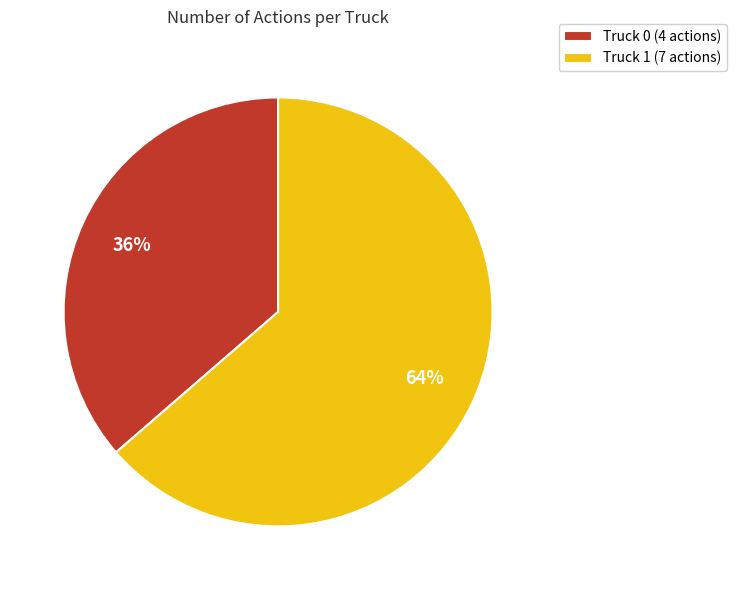

What percentage is the Truck 0 slice, to the nearest percent?

36%